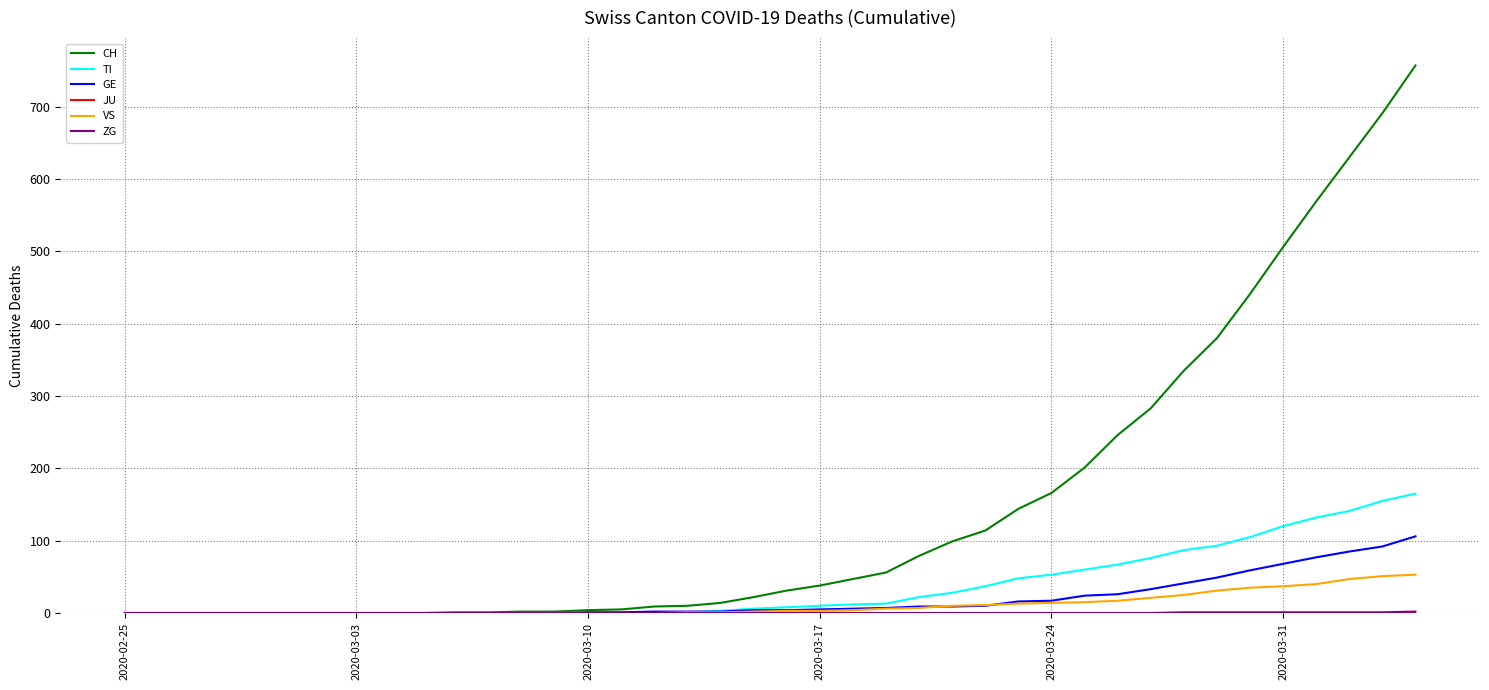

Which series has the largest range (max minus min)?

CH